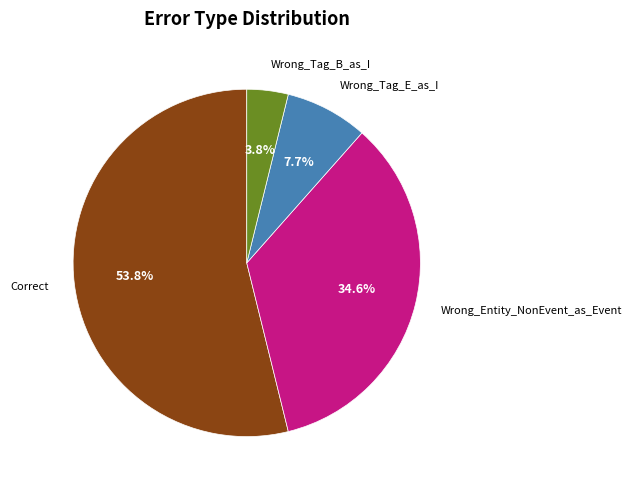

Which slice is the smallest?

Wrong_Tag_B_as_I